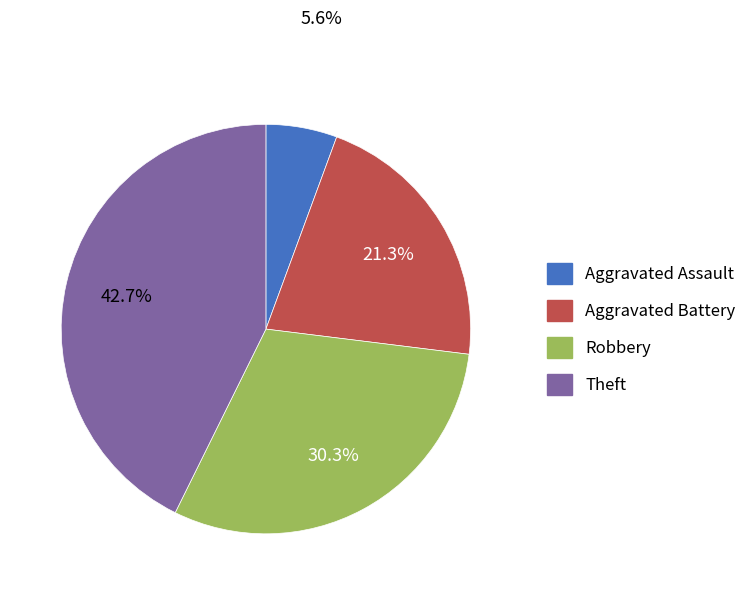

How many slices are in this pie chart?

4